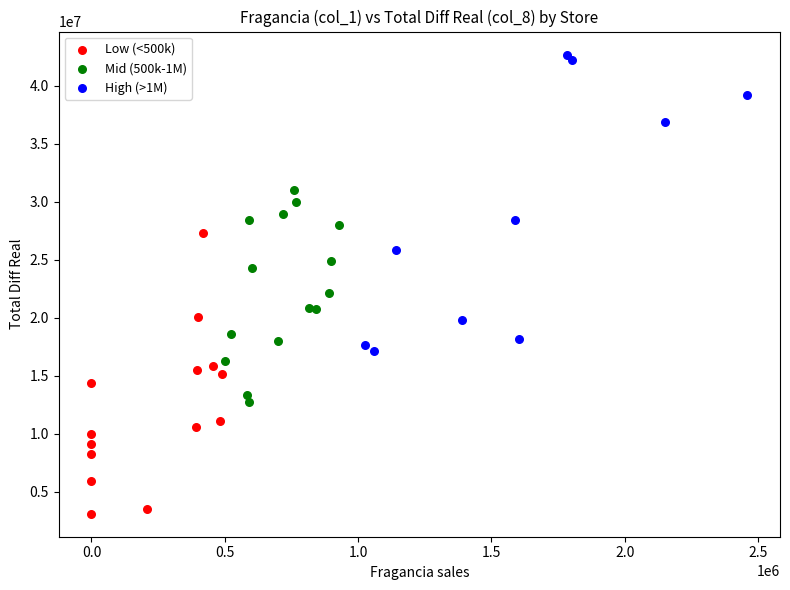

Which series reaches the minimum Y coordinate?

Low (<500k)